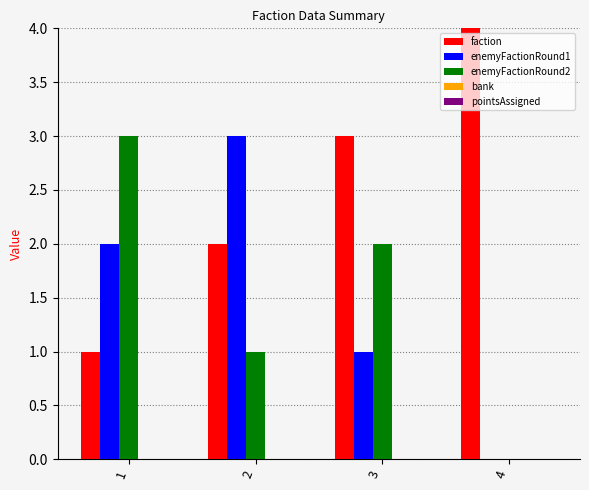

Which series has the largest total across all categories?

faction